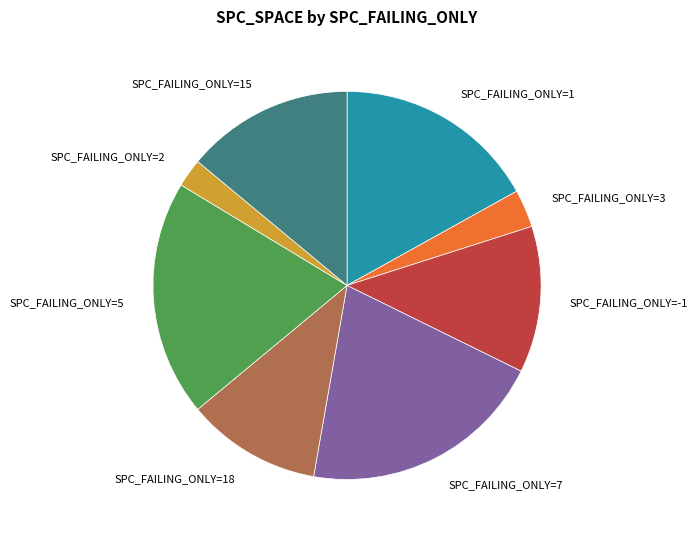

Is there a majority slice in this chart?

No